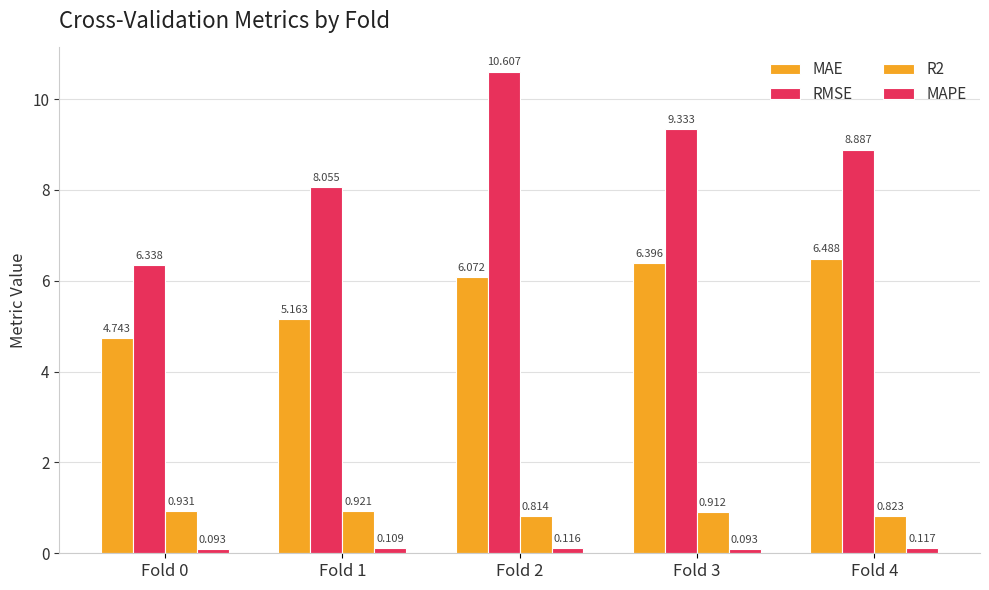

How many series are shown in this chart?

4